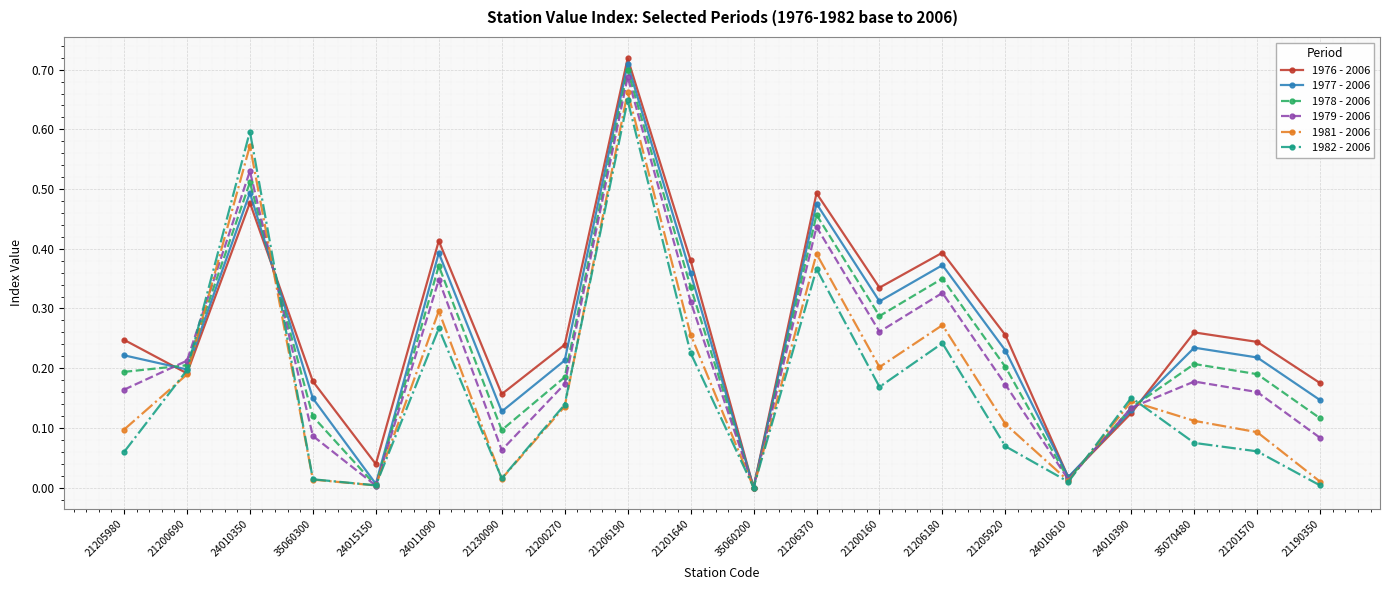

Where do 1977 - 2006 and 1976 - 2006 first cross each other?

21205980 and 21200690